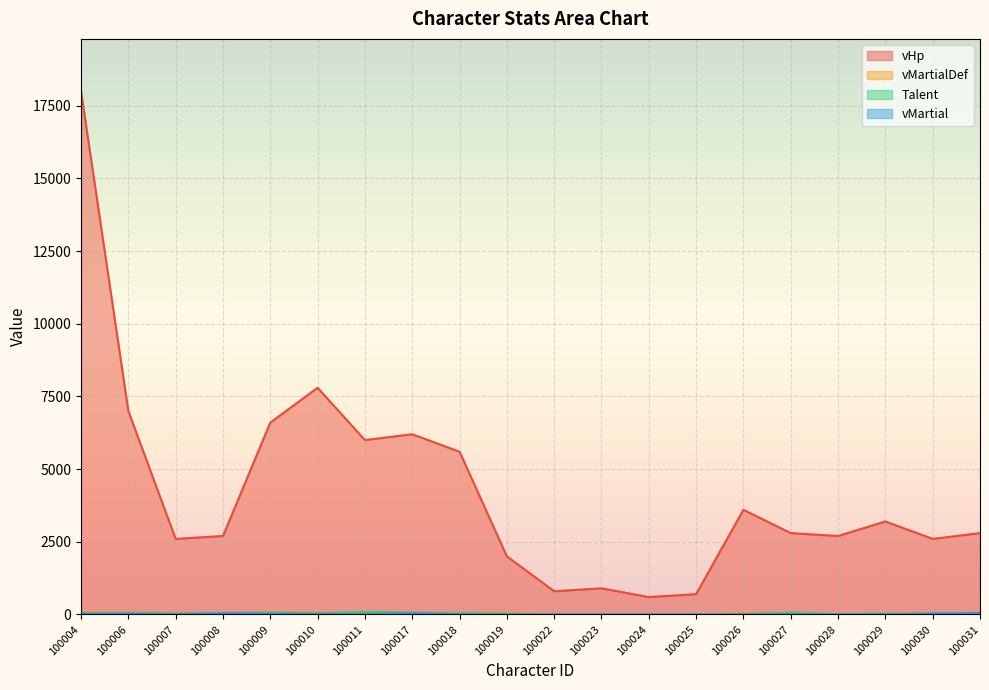

What is the difference between the maximum and second lowest values in the vMartial series?

50